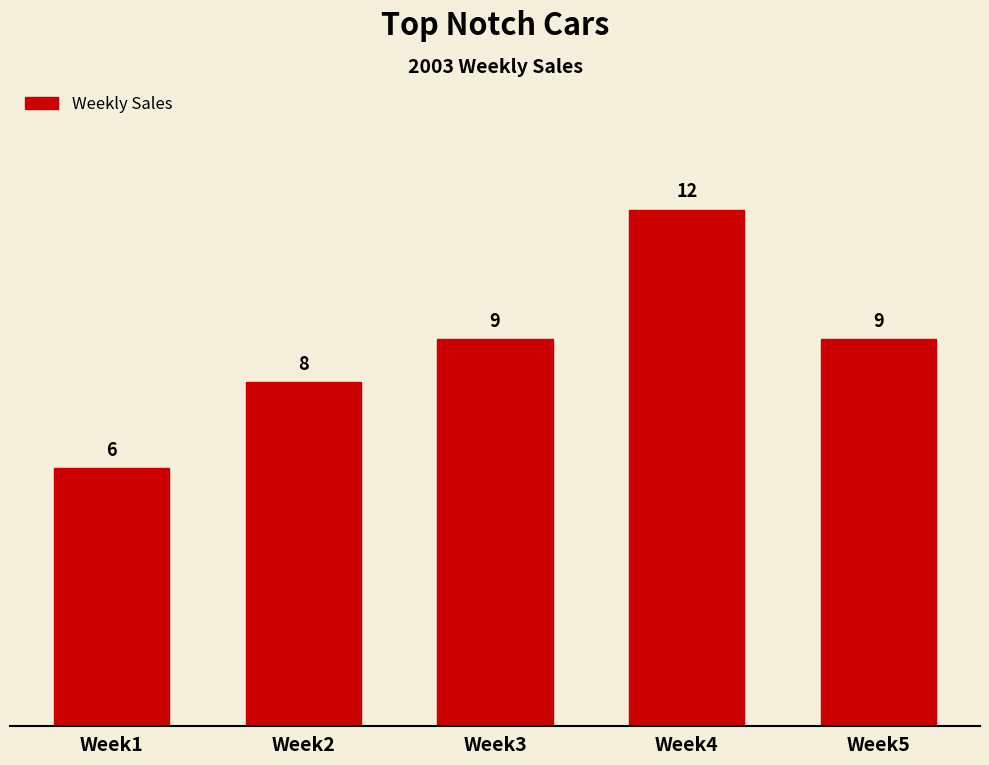

What is the ratio of the value at Week2 to the value at Week3?

0.9